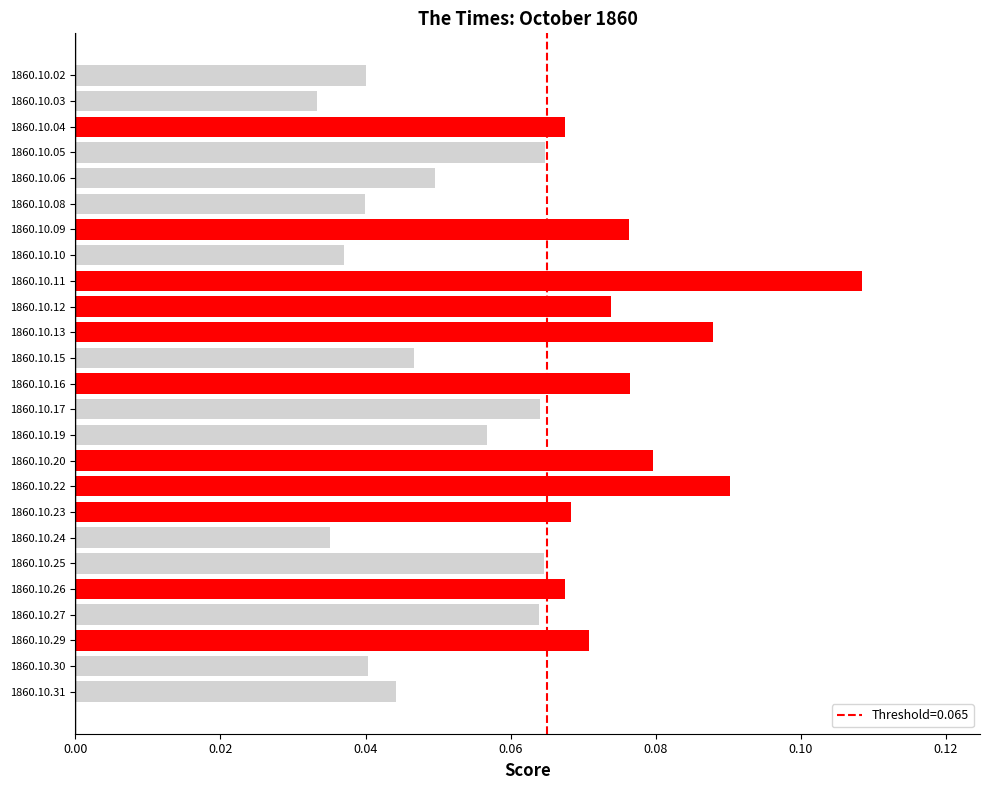

How many values are between 0 and 1?

25